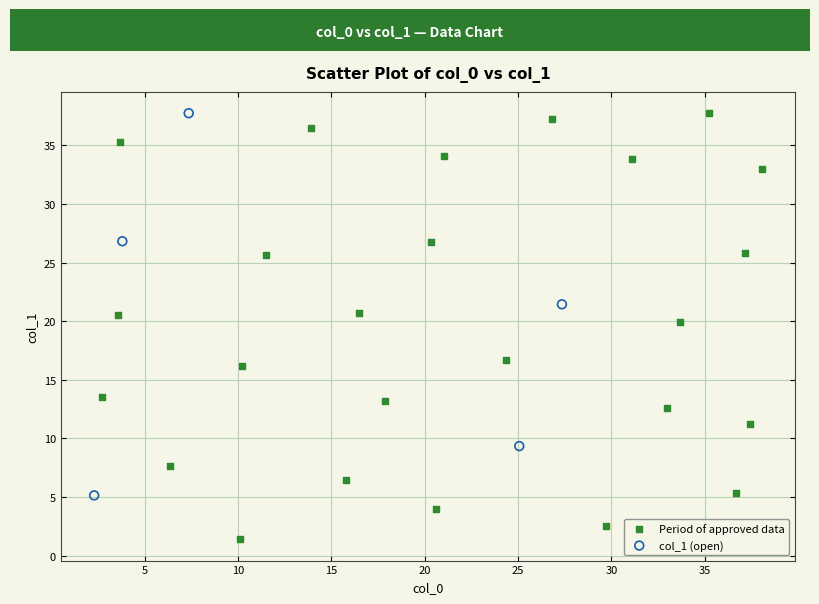

Which series reaches the minimum Y coordinate?

Period of approved data